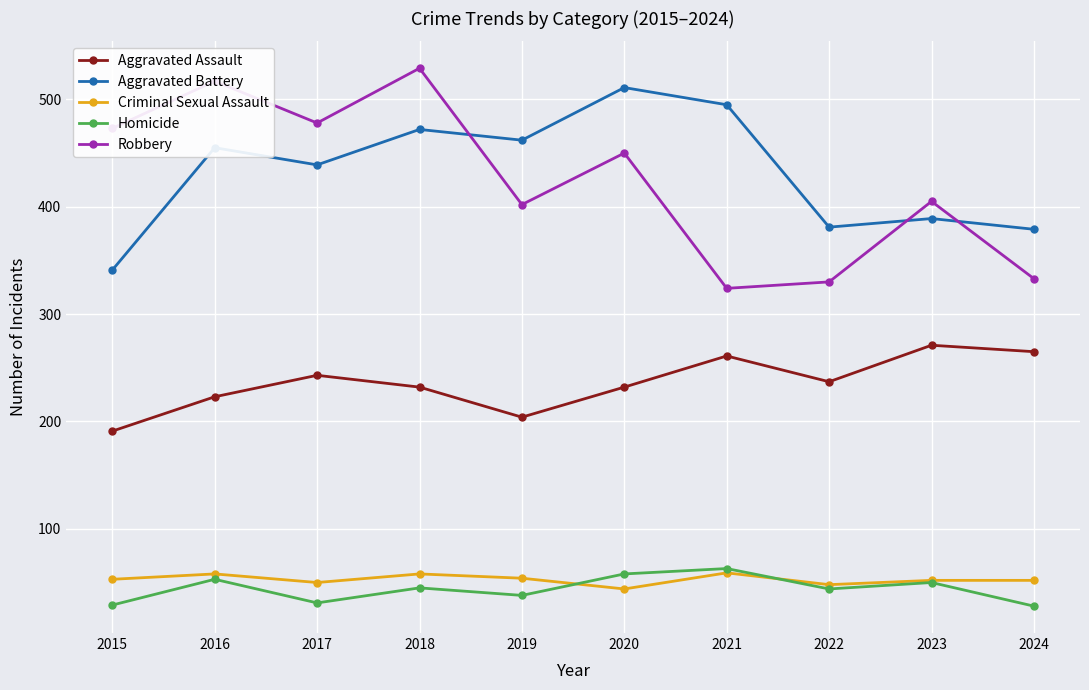

Which series has the widest spread of values?

Robbery